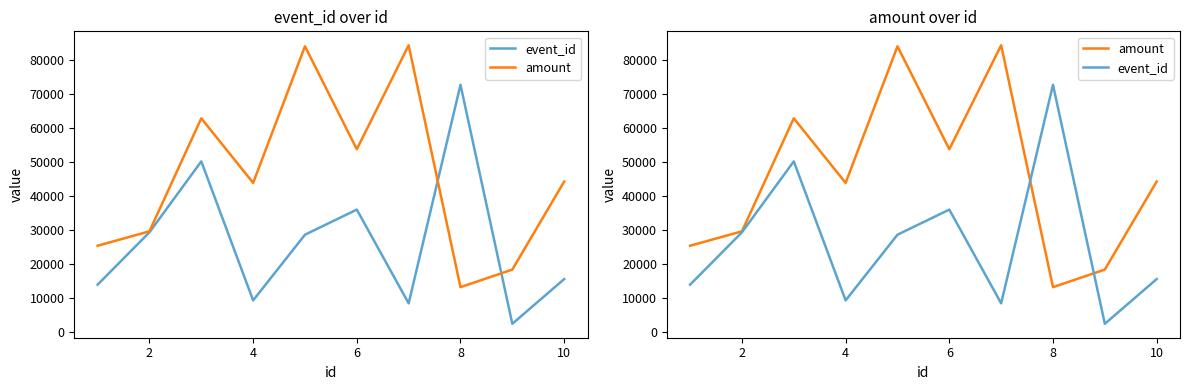

What is the smallest value displayed?

2535